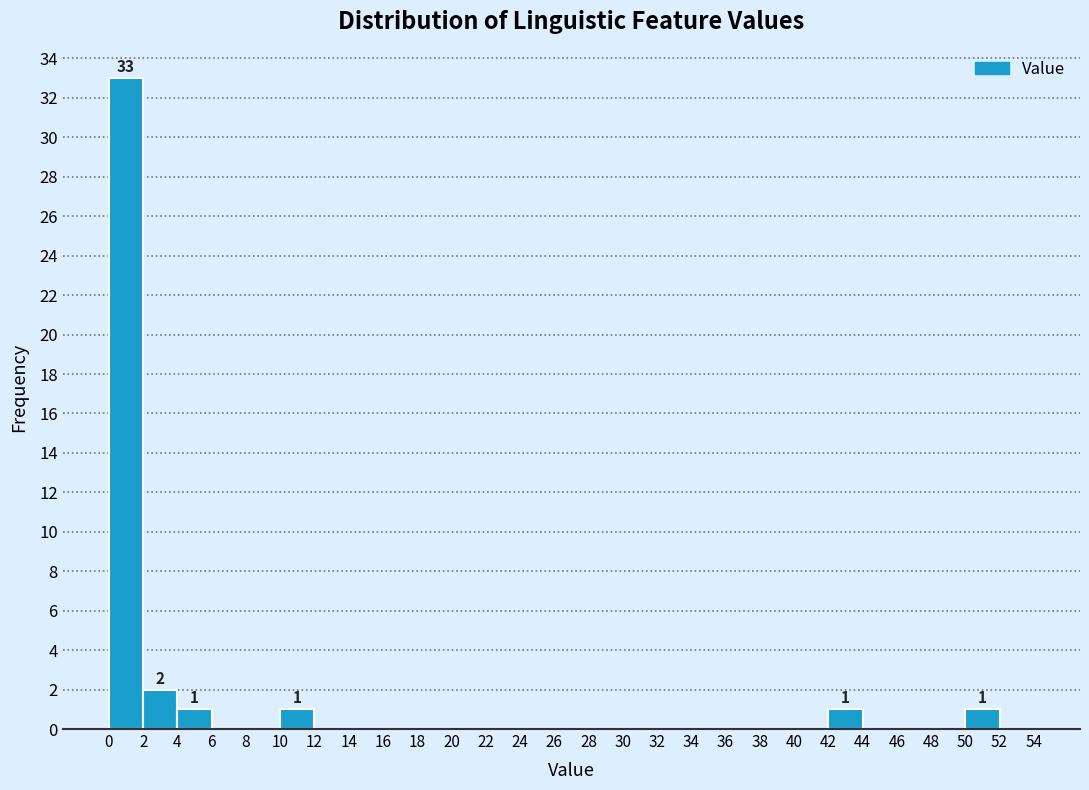

Which range on the x-axis has the tallest bar?

0 to 2